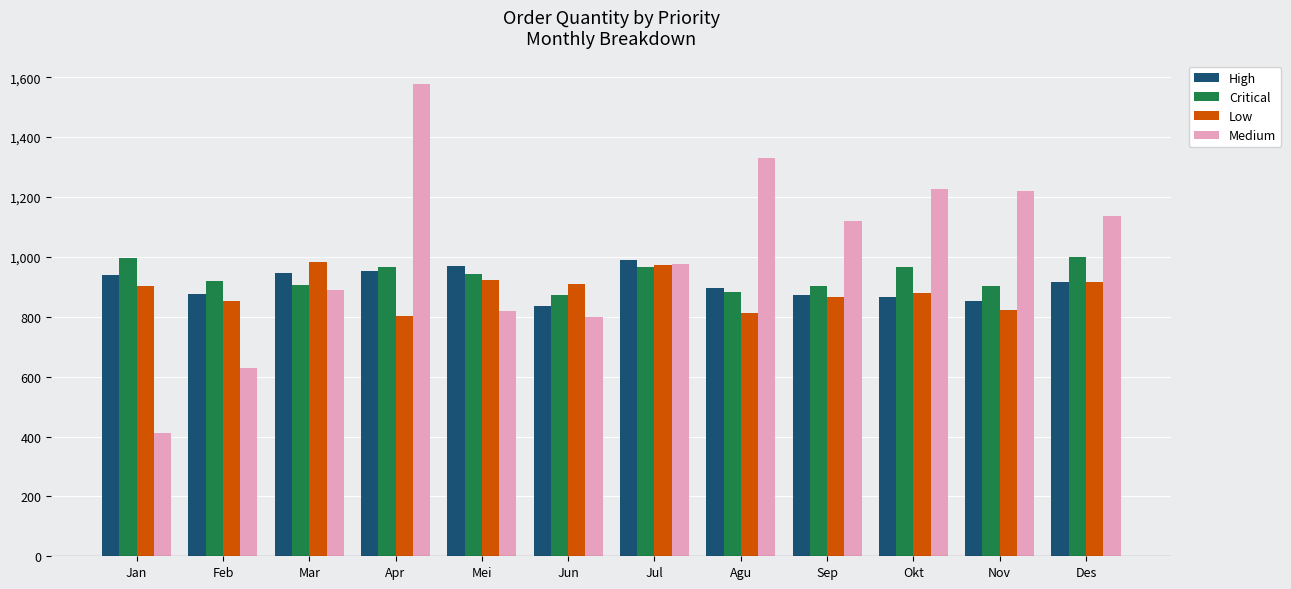

The High series shows 871 at Sep. True or false?

True